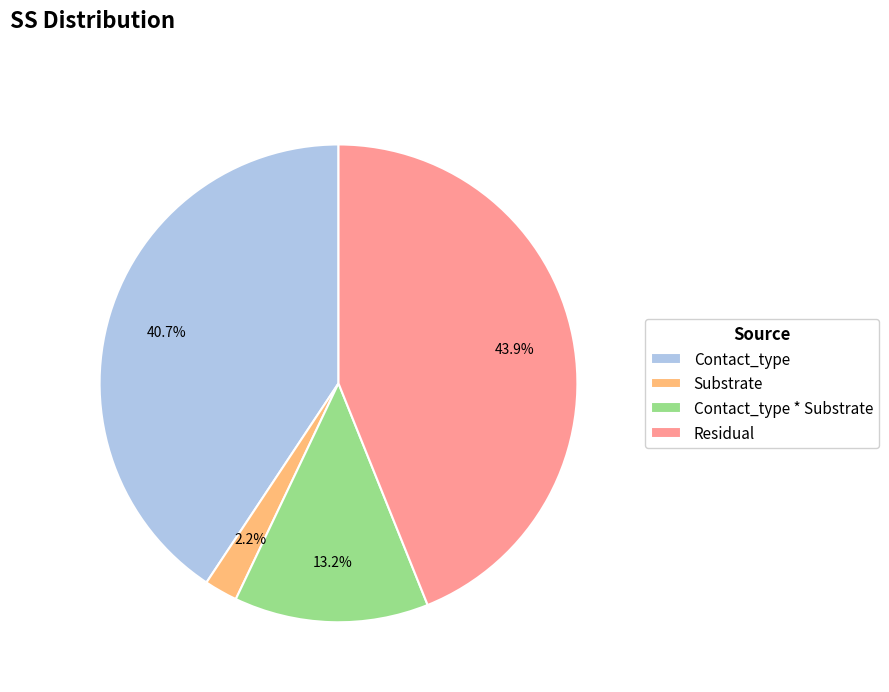

What is the smallest slice in the pie chart?

Substrate